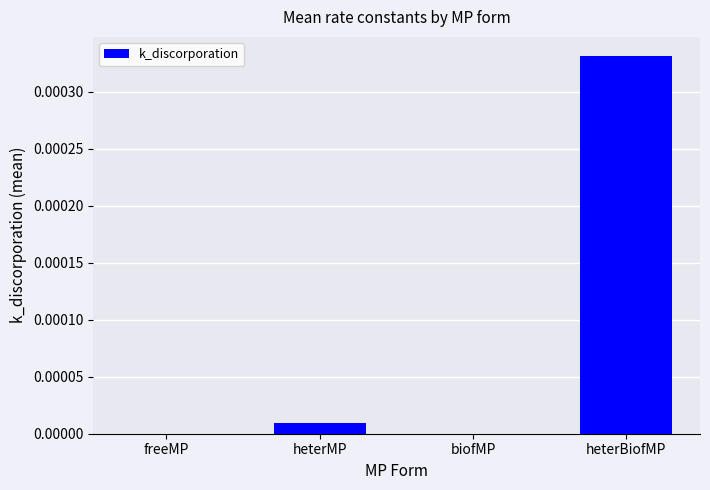

Does the chart contain stacked bars?

No